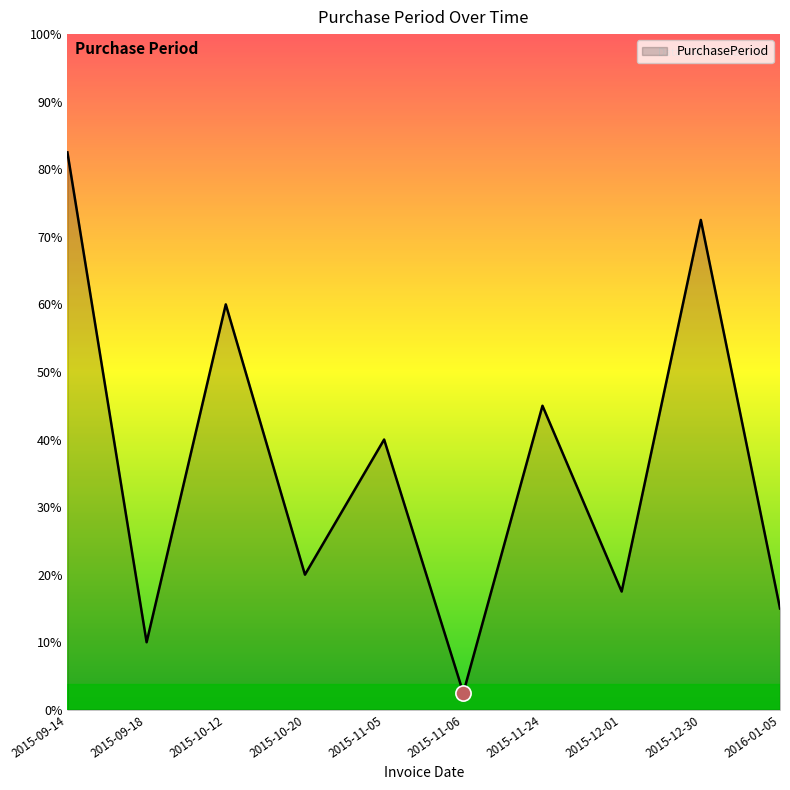

Between 2016-01-05 and 2015-09-14, which is larger?

2015-09-14